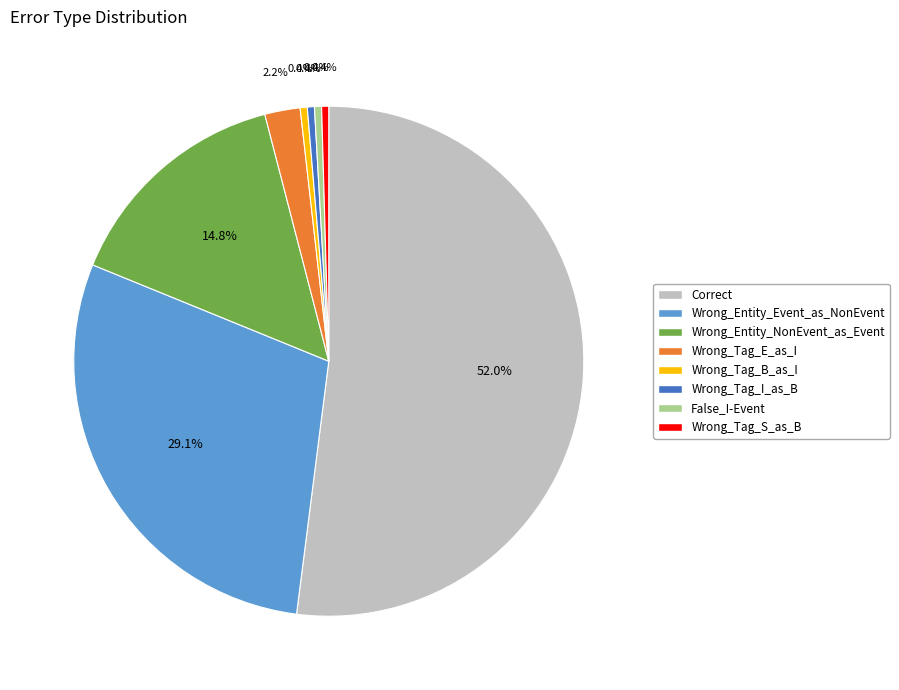

Between Correct and Wrong_Tag_S_as_B, which is larger?

Correct